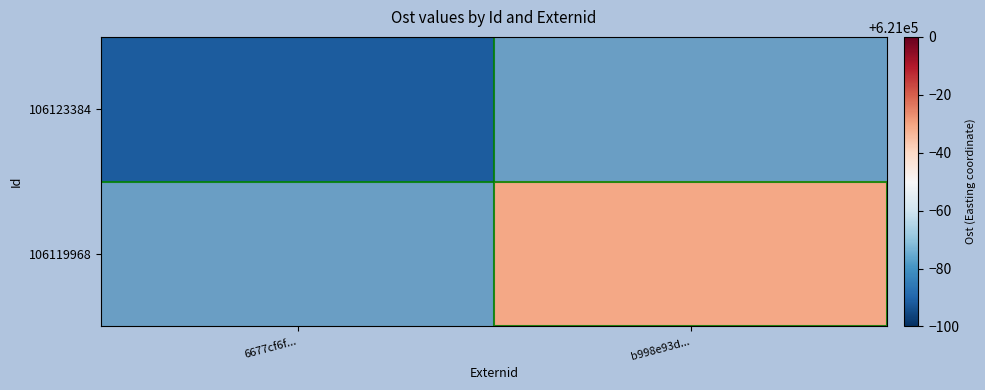

Count the number of categories in the chart.

2